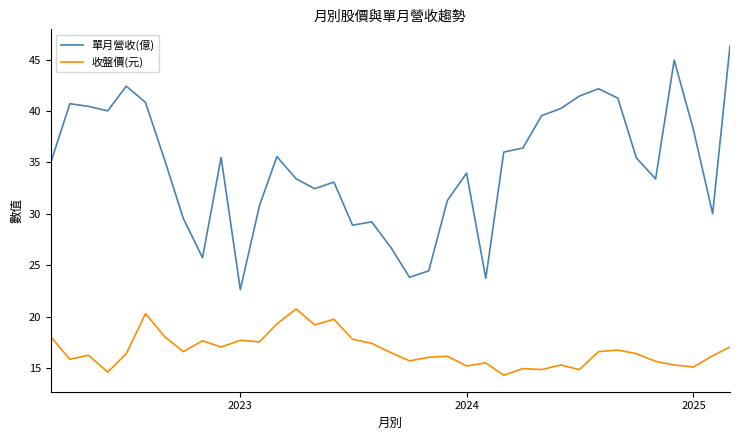

Which series has the largest range (max minus min)?

單月營收(億)